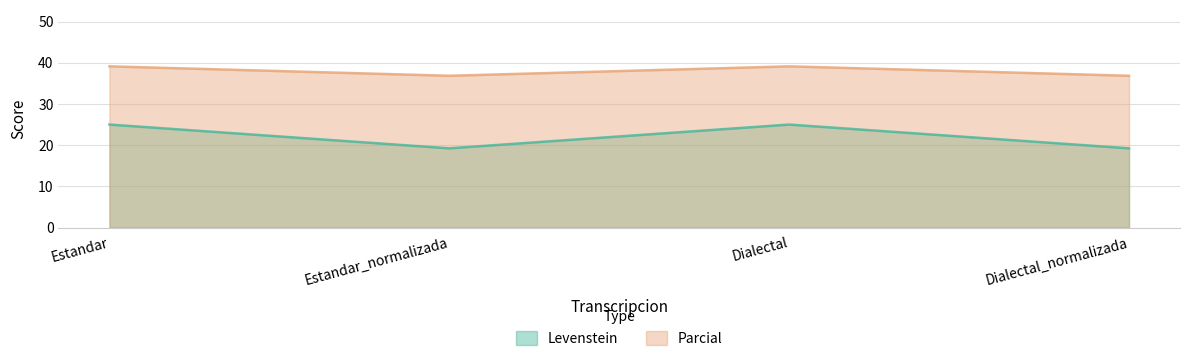

At which label does Parcial first exceed 39?

Estandar